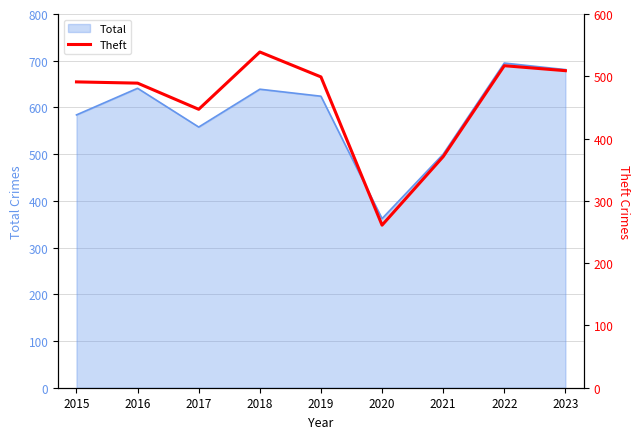

What is the minimum value for Total?

362